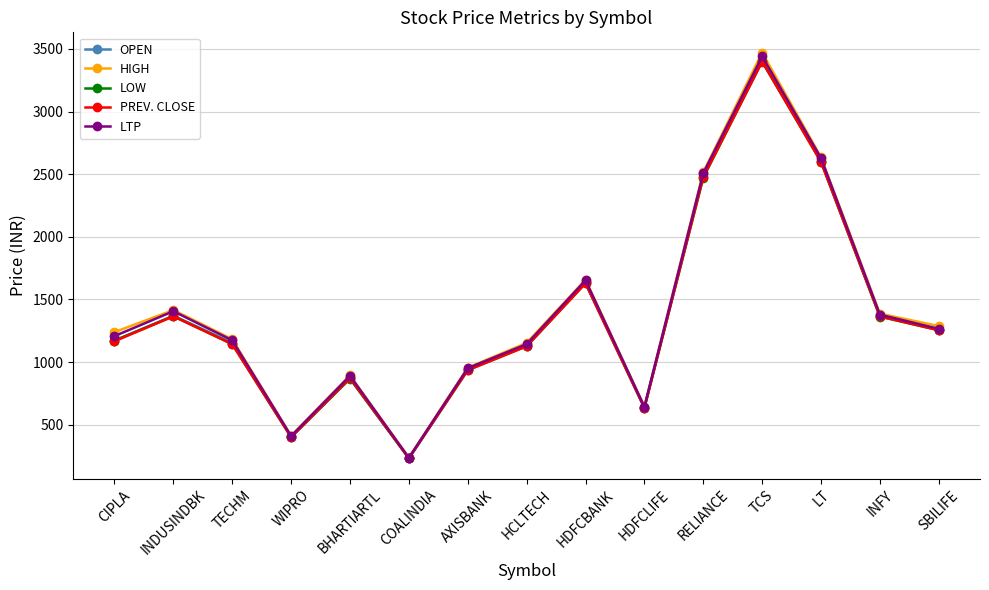

In OPEN, how many points are lower than both neighbors (excluding endpoints)?

3